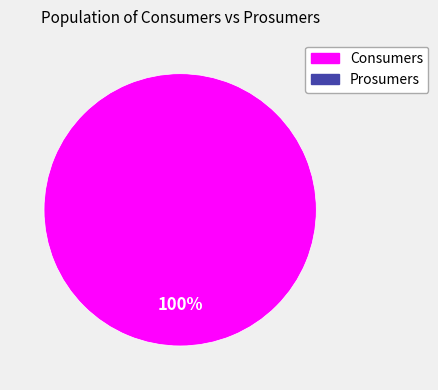

Is there a majority slice in this chart?

Yes